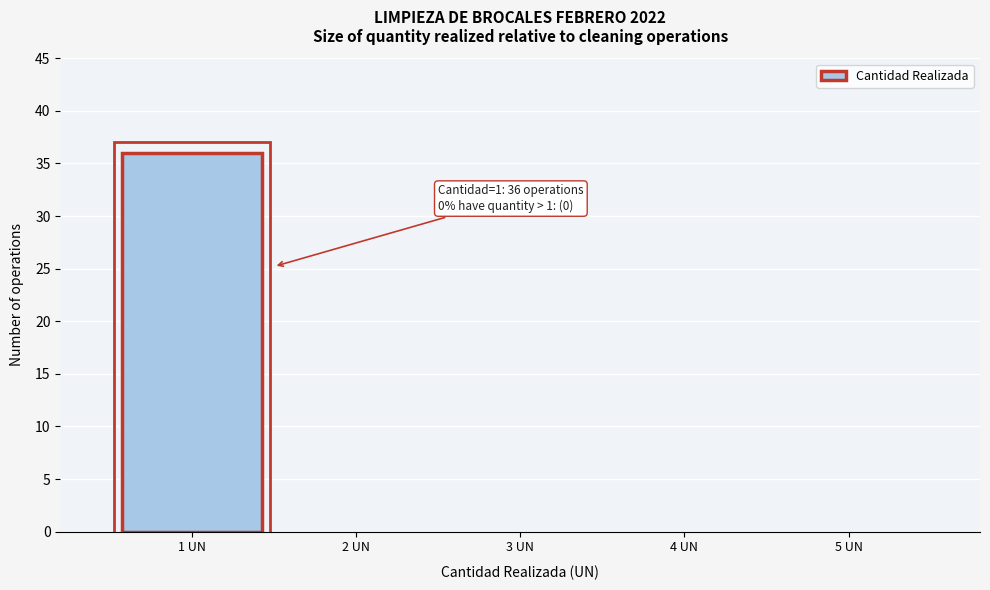

Over which range of the x-axis is the bar tallest?

0.5 to 1.5